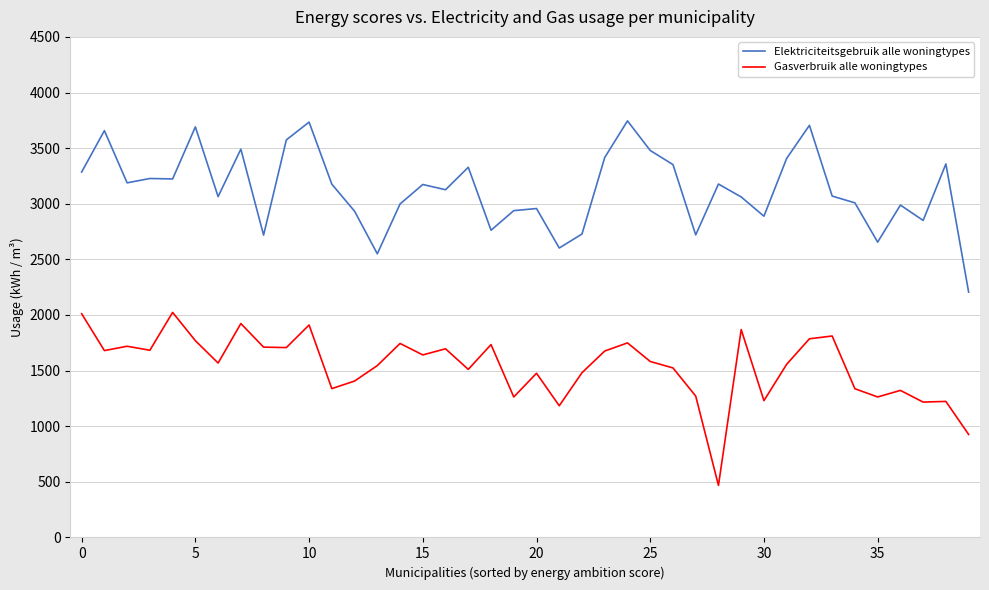

What is the highest value of the Gasverbruik alle woningtypes series?

2023